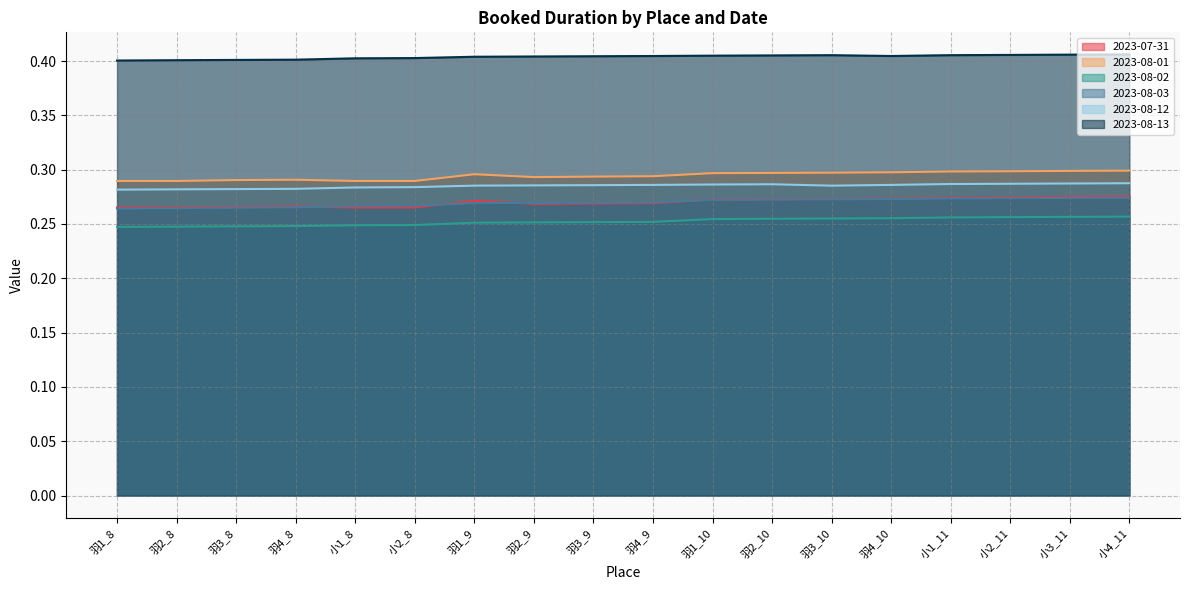

In 2023-08-13, how many points are higher than both neighbors (excluding endpoints)?

1